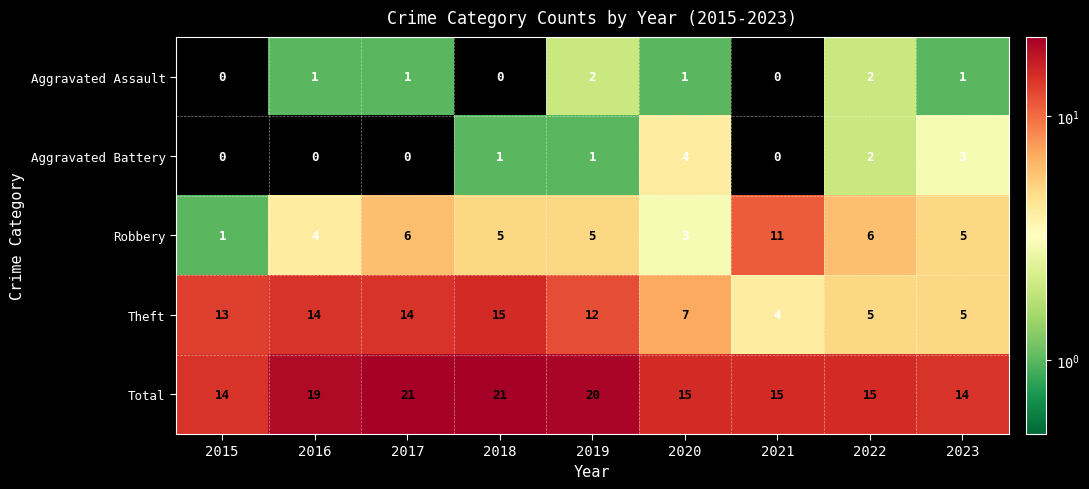

Is the value of Theft at 2019 greater than the value of Aggravated Assault at 2019?

Yes